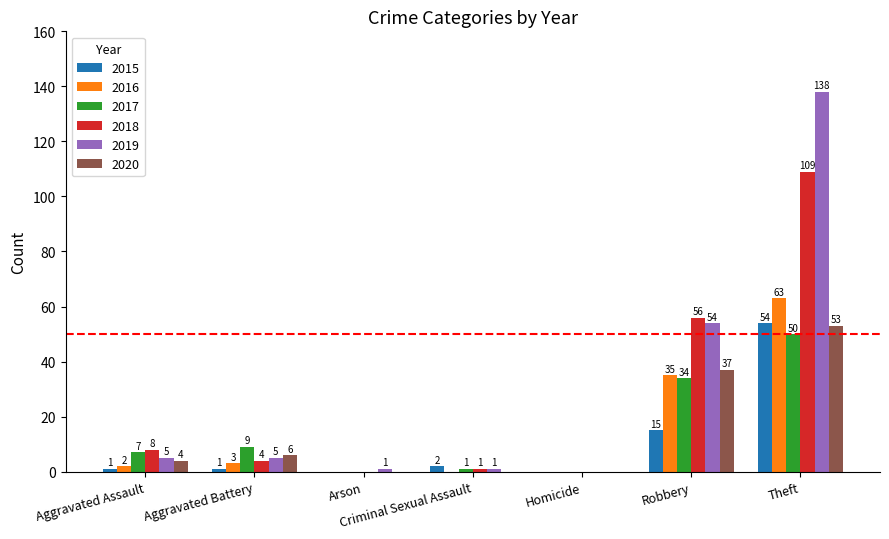

The 2015 series shows 2 at Criminal Sexual Assault. True or false?

True